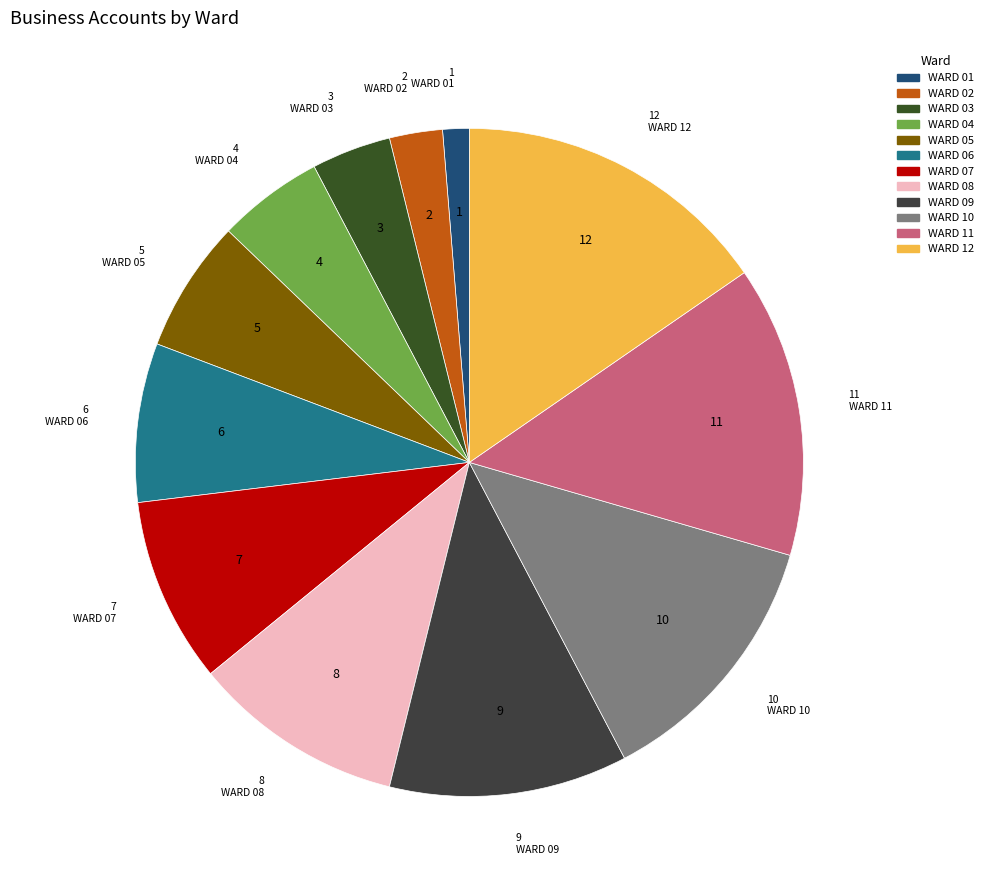

What is the smallest slice in the pie chart?

WARD 01